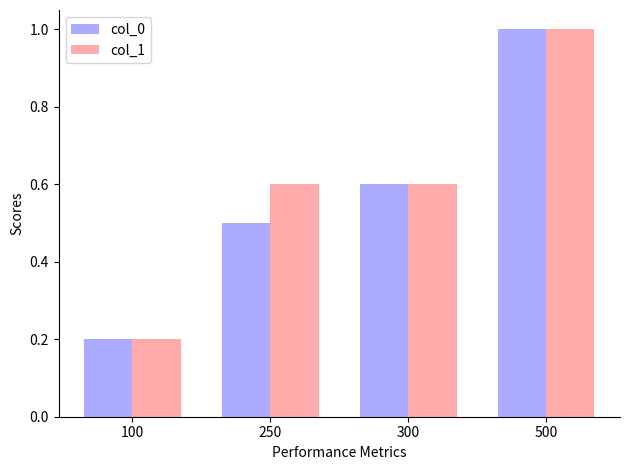

What is the value of the col_0 bar at the 2nd from the left?

0.5